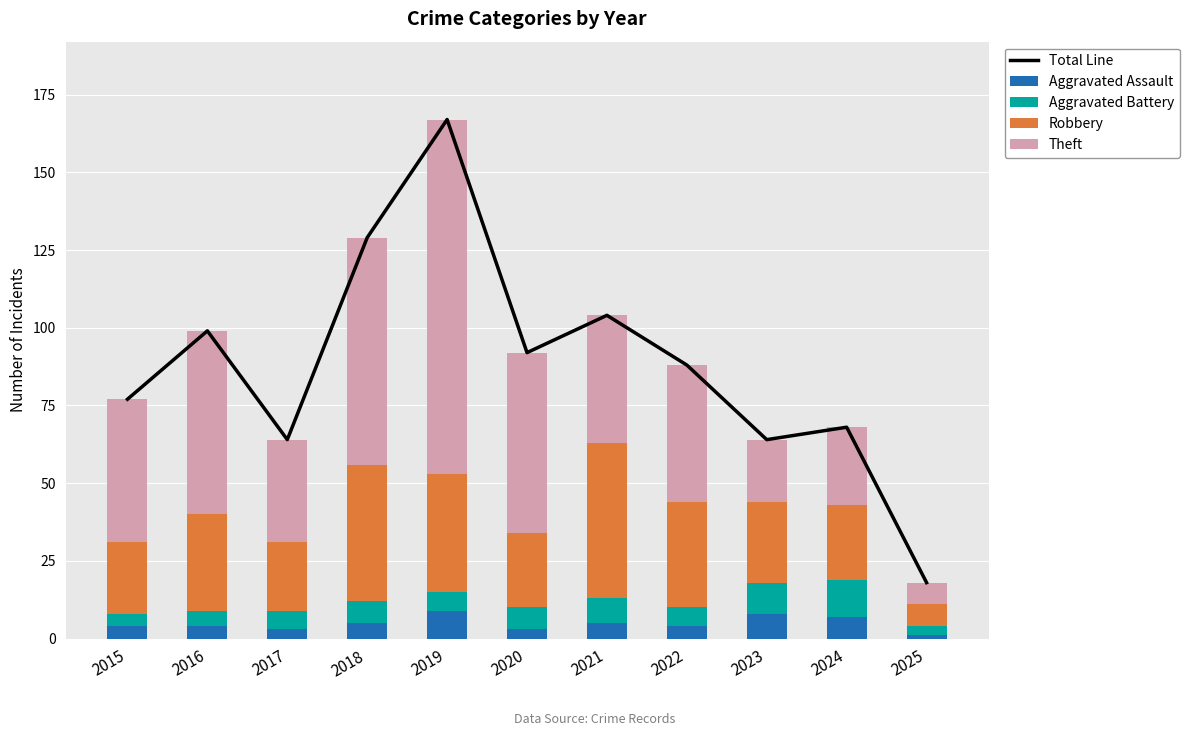

How many data points in Theft are less than 44?

5